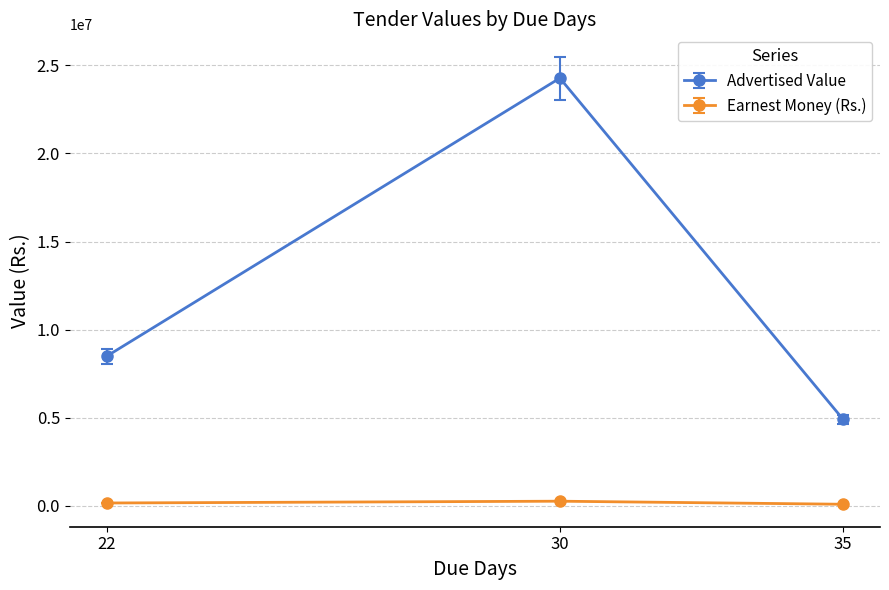

What is the value of the Advertised Value point at the 2nd from the left?

24275298.0